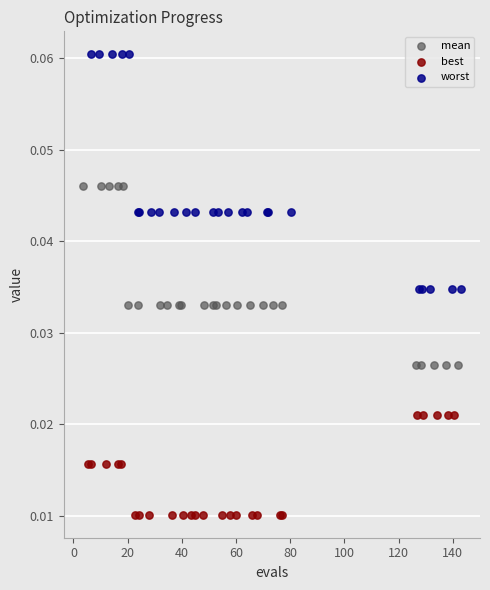

Which series reaches the minimum Y coordinate?

best